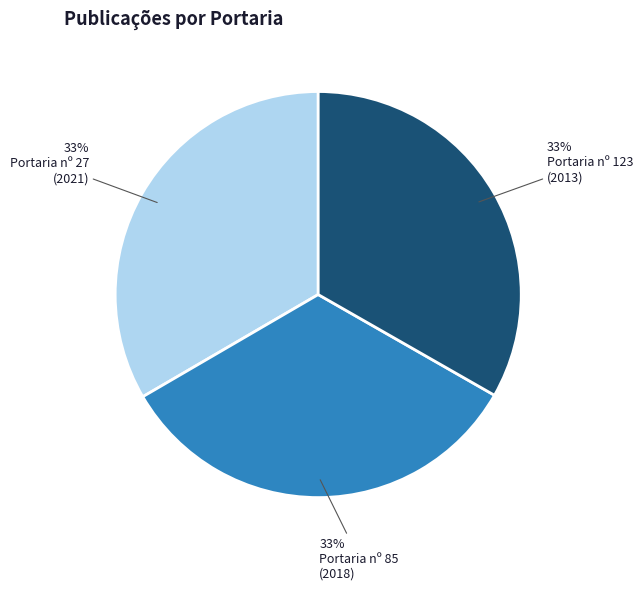

Does any single category account for the majority?

No